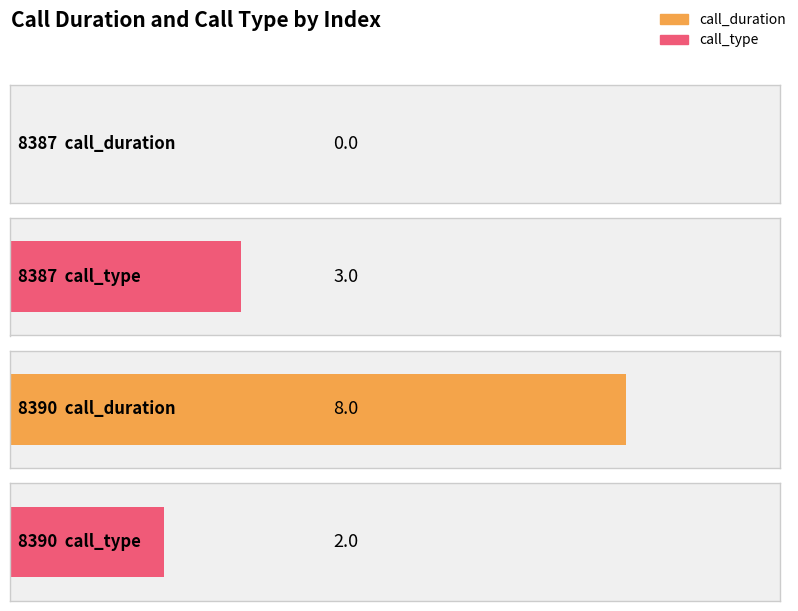

What are all the series names shown in the legend?

call_duration, call_type